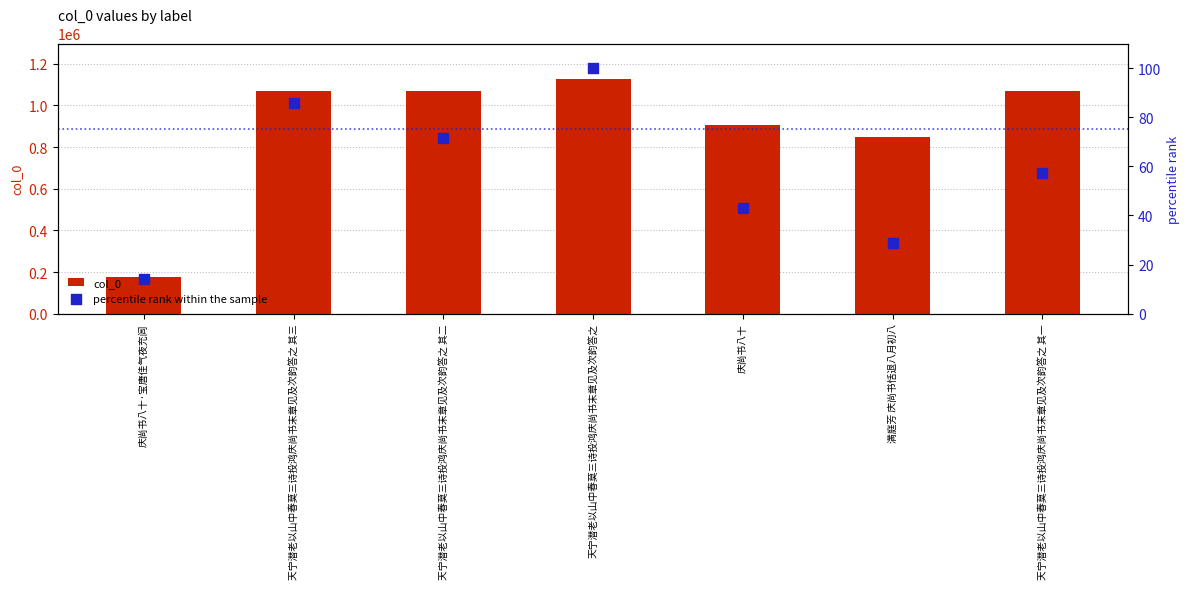

At how many categories does at least one series exceed 275409?

6